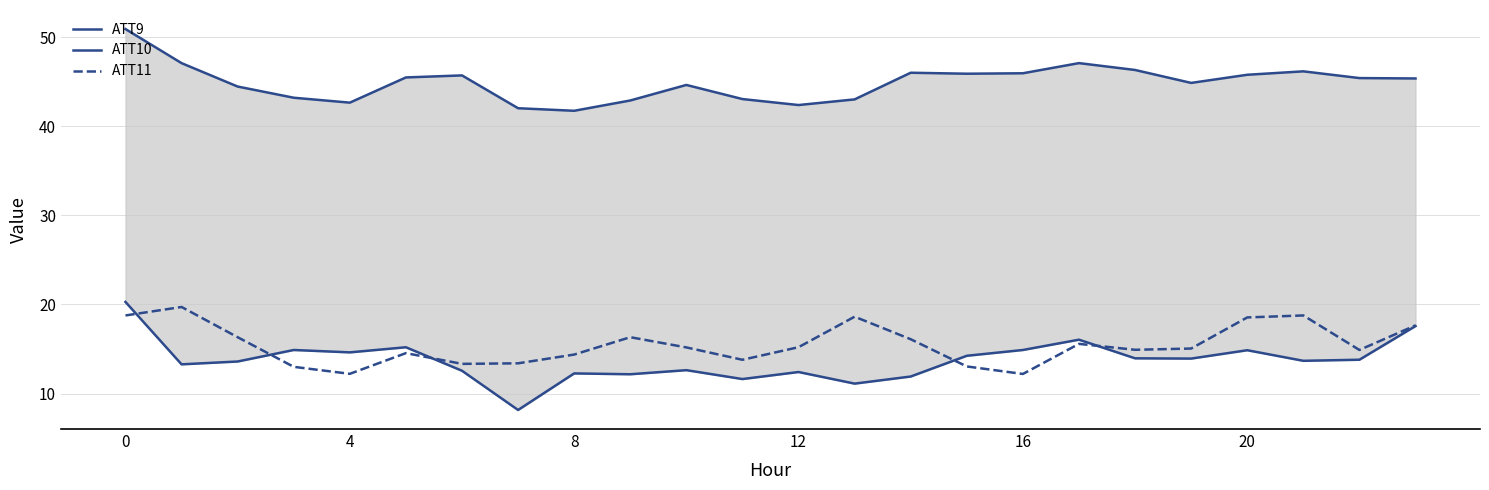

What is the value of the ATT10 point at the 18th from the left?

47.1